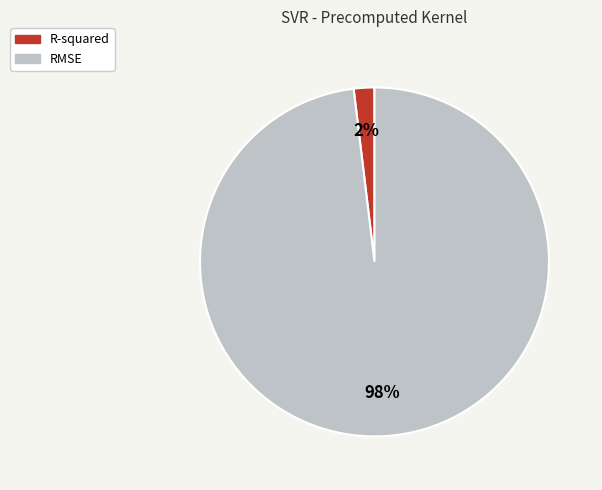

What percentage is the R-squared slice, to the nearest percent?

2%